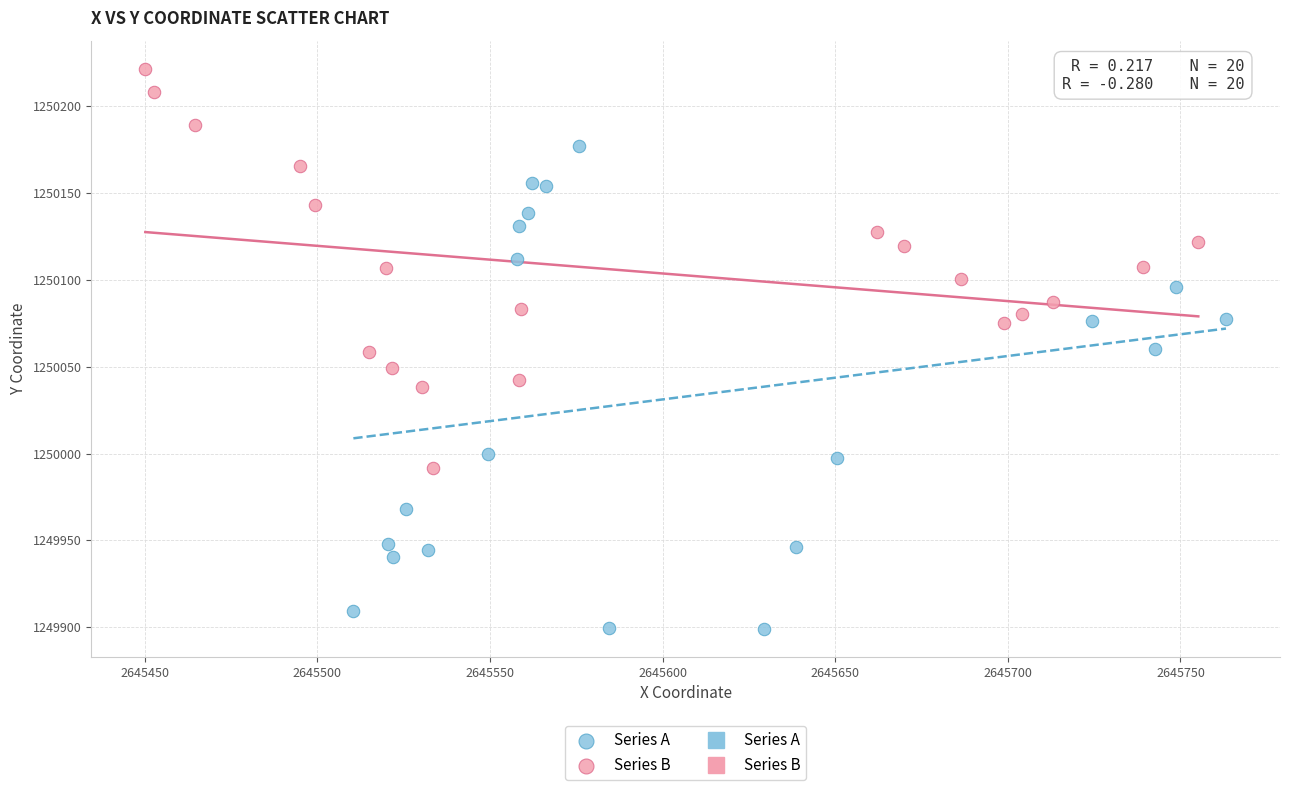

Which series contains the lowest Y value?

Series A